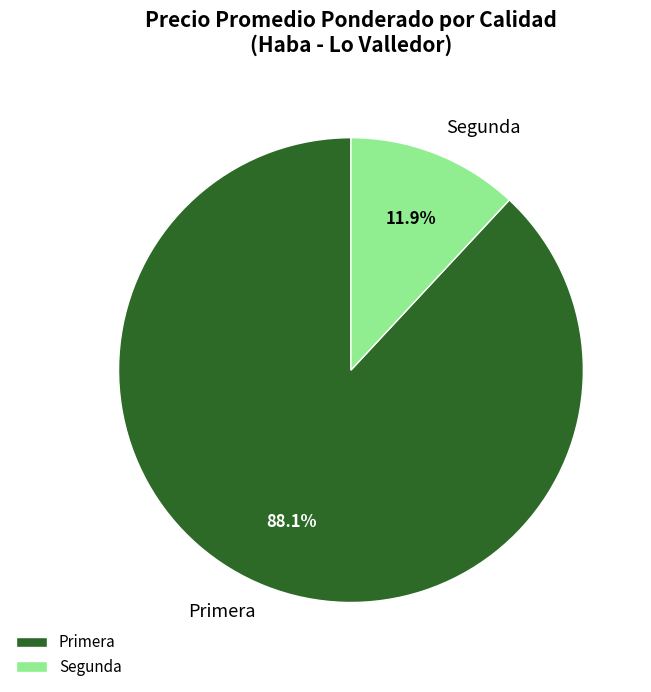

Does Primera represent more than half of the total?

Yes